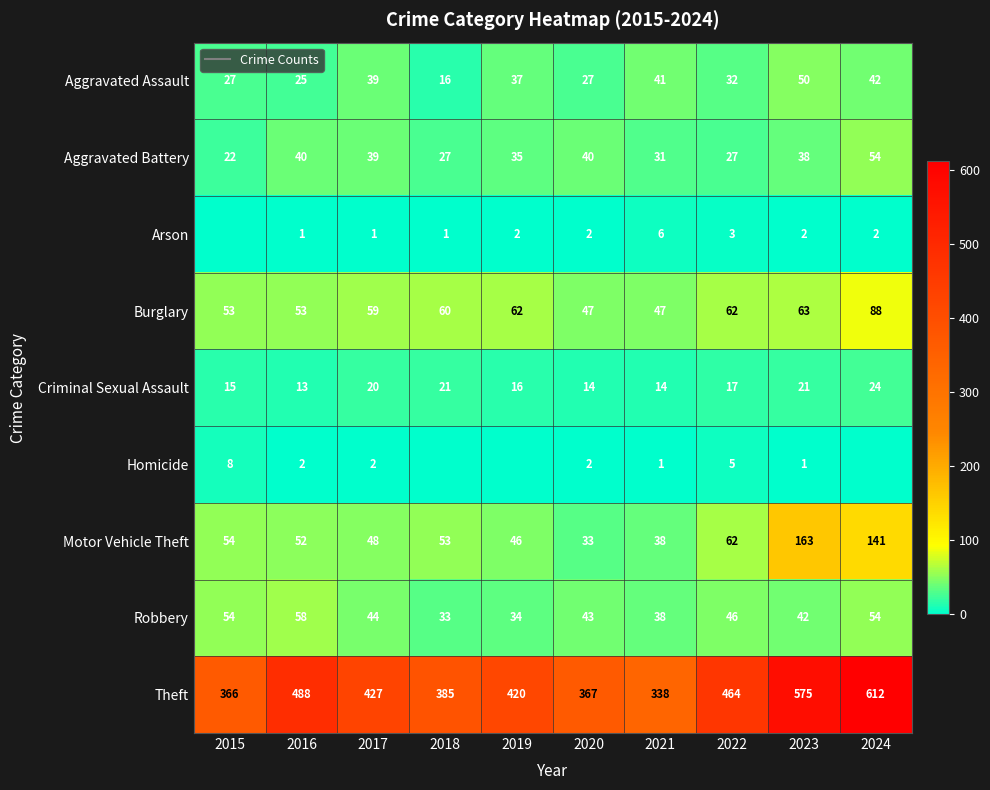

True or false: Aggravated Assault has a value of 37 at 2019.

True